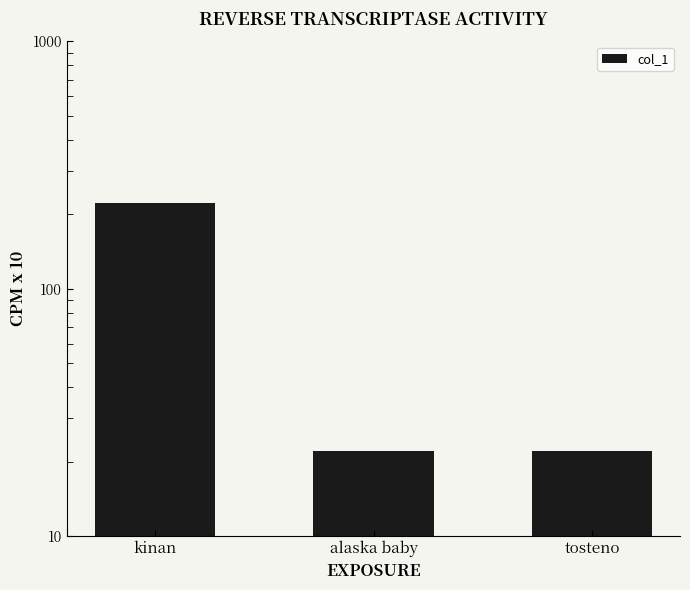

What is the value of the 2nd bar from the left?

22